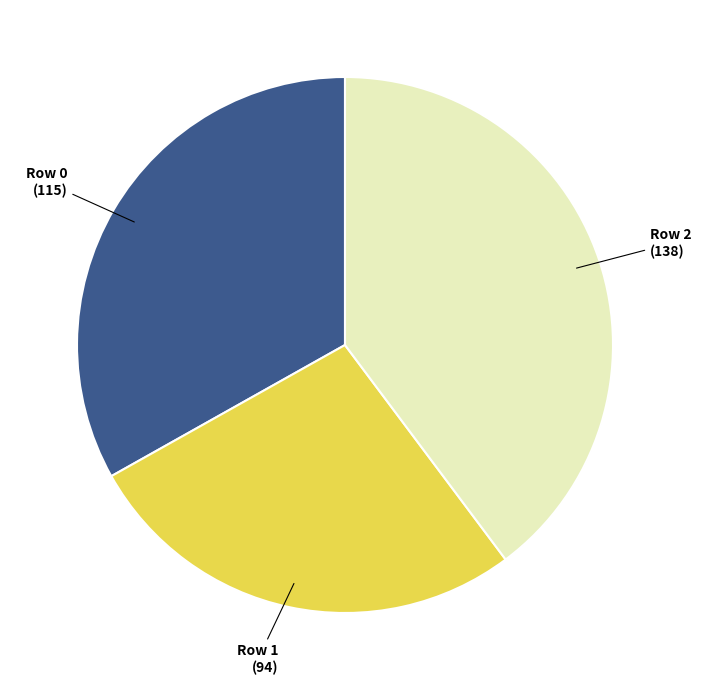

Does any single category account for the majority?

No